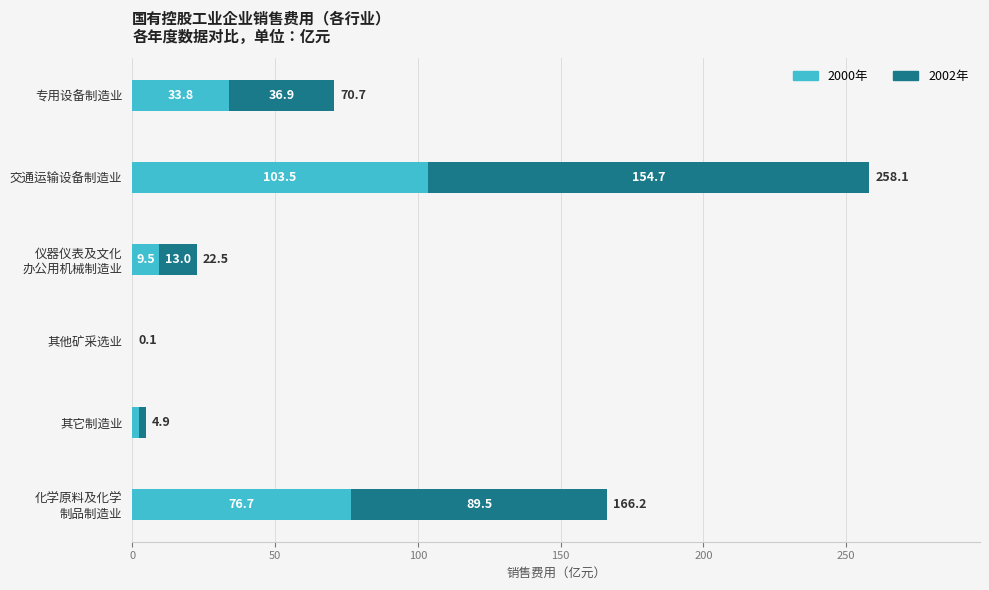

True or false: 2000年 has a value of 33.8 at 专用设备制造业.

True